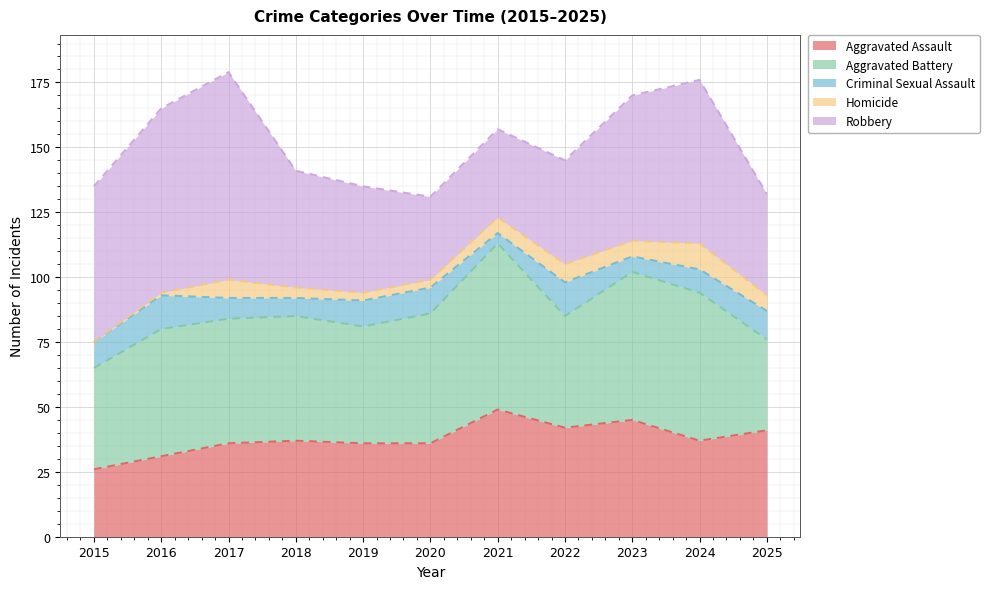

How many series are shown in this chart?

5